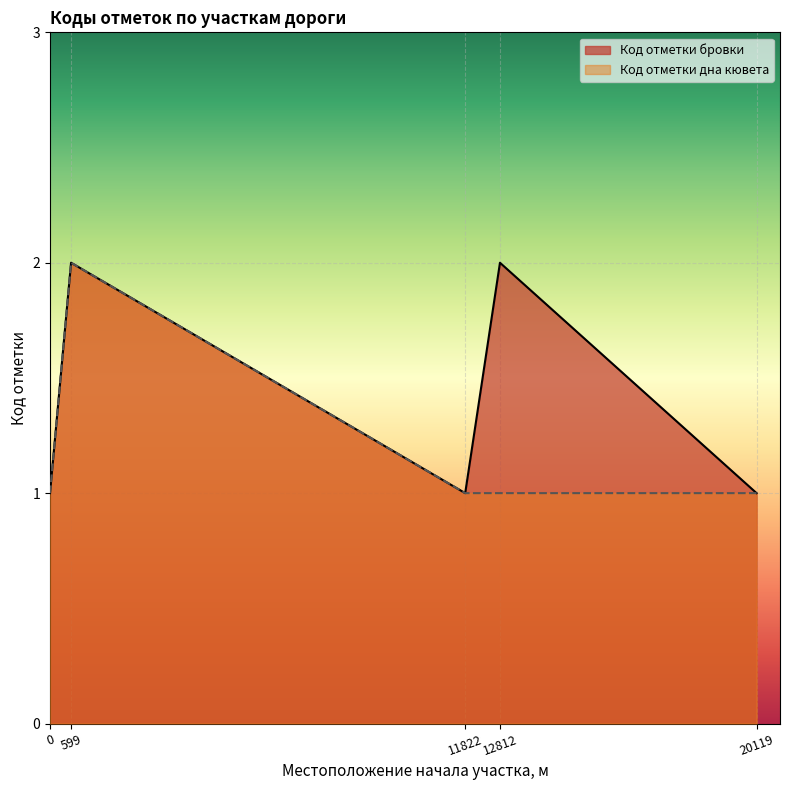

How many Код отметки бровки values are between 1 and 2?

5